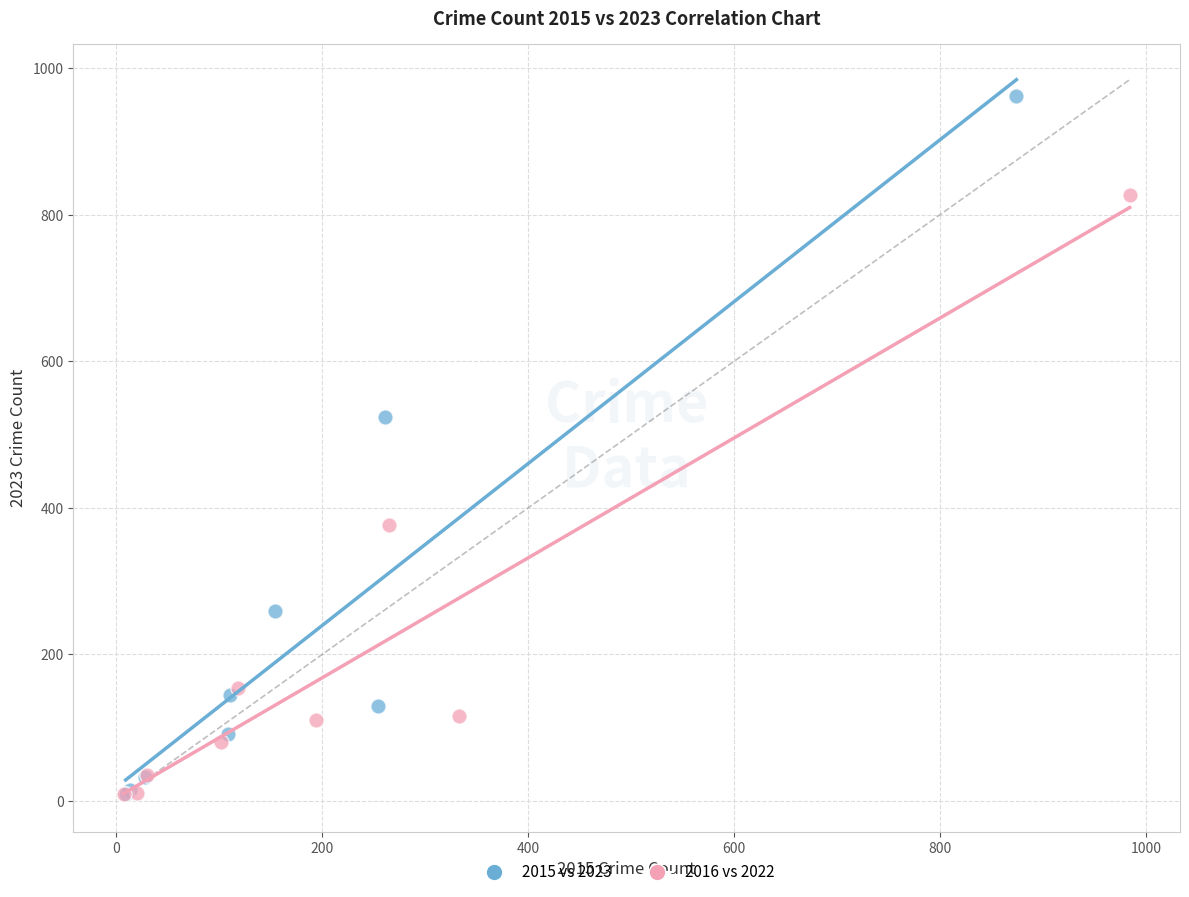

Which series reaches the maximum Y coordinate?

2015 vs 2023